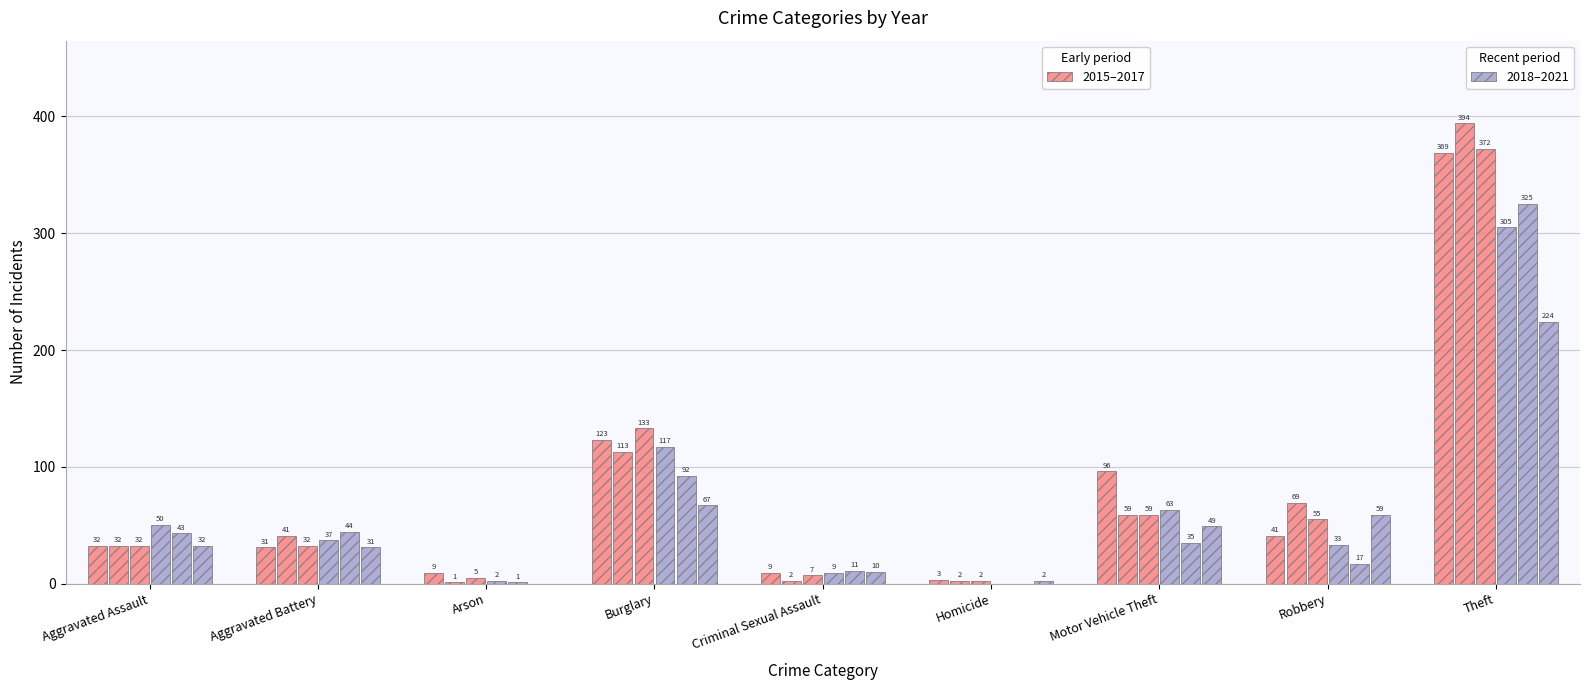

Count the number of categories in the chart.

9